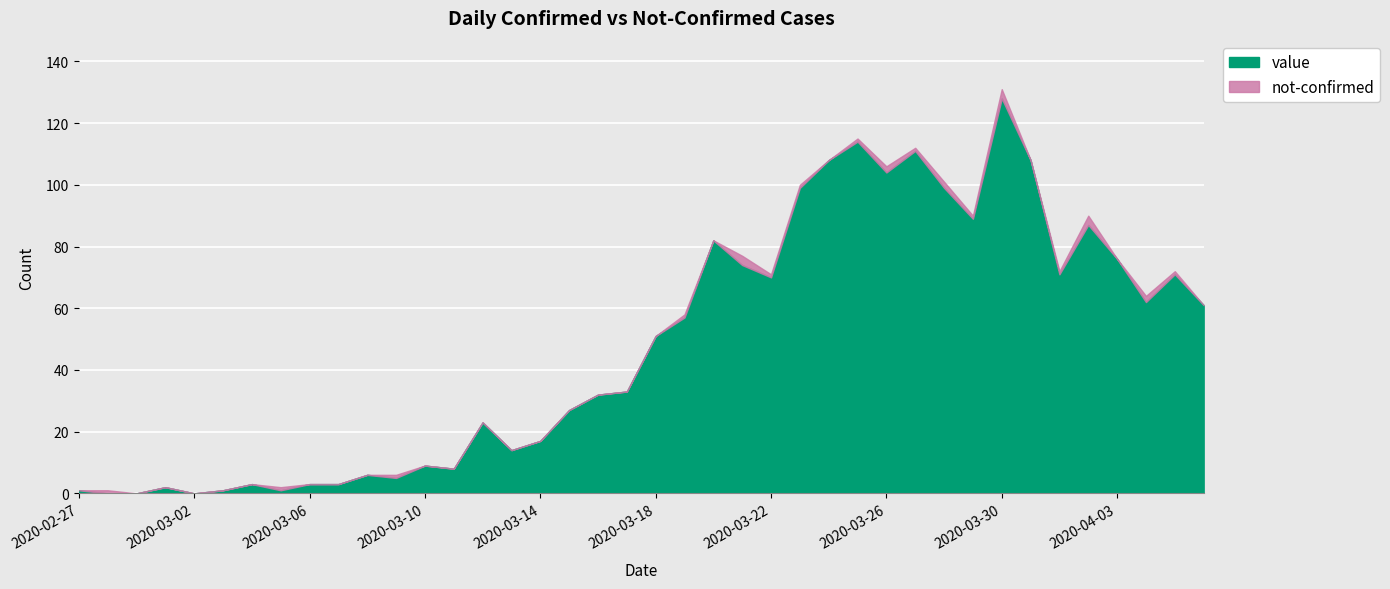

List the series in order of their peak value, highest first.

value, not-confirmed